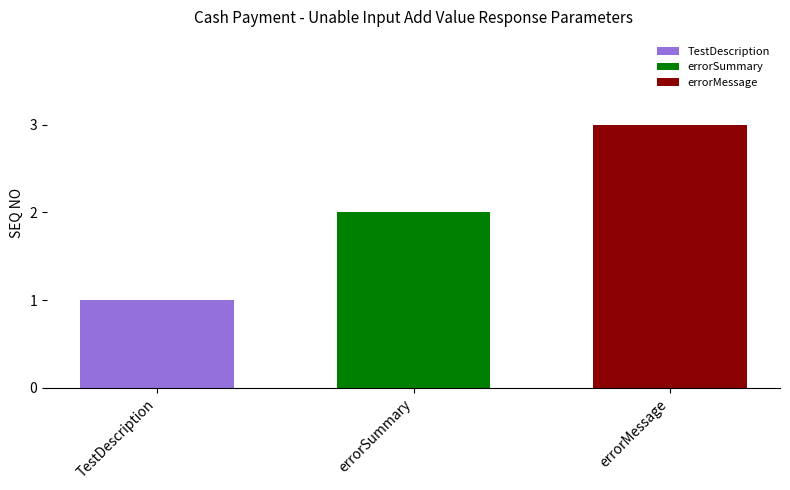

True or false: TestDescription has a value of 2 at errorSummary.

False